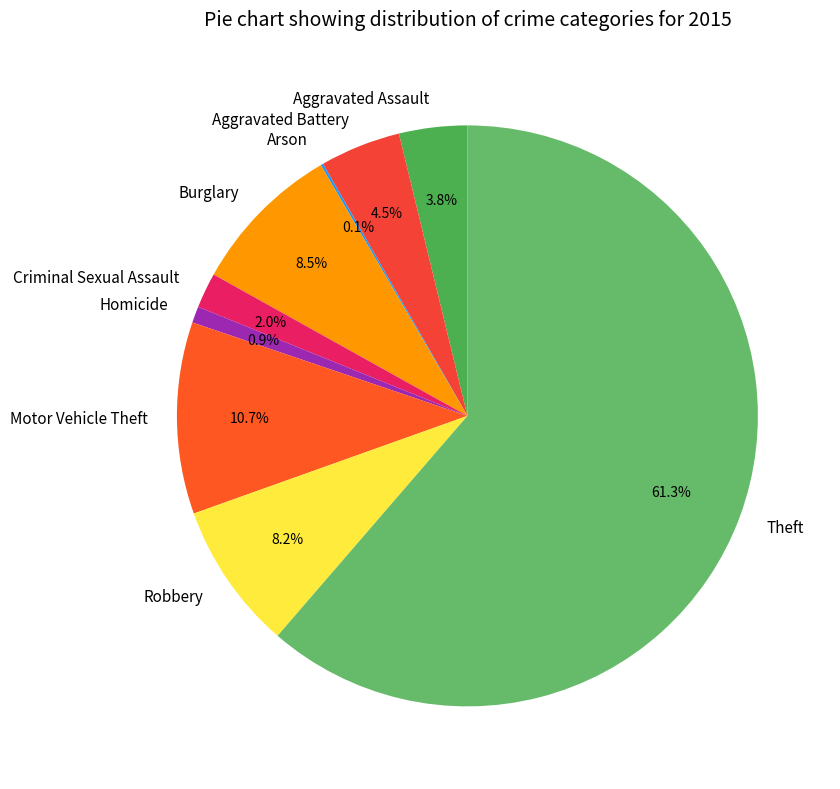

Do Criminal Sexual Assault and Aggravated Assault together represent more than half of the pie?

No